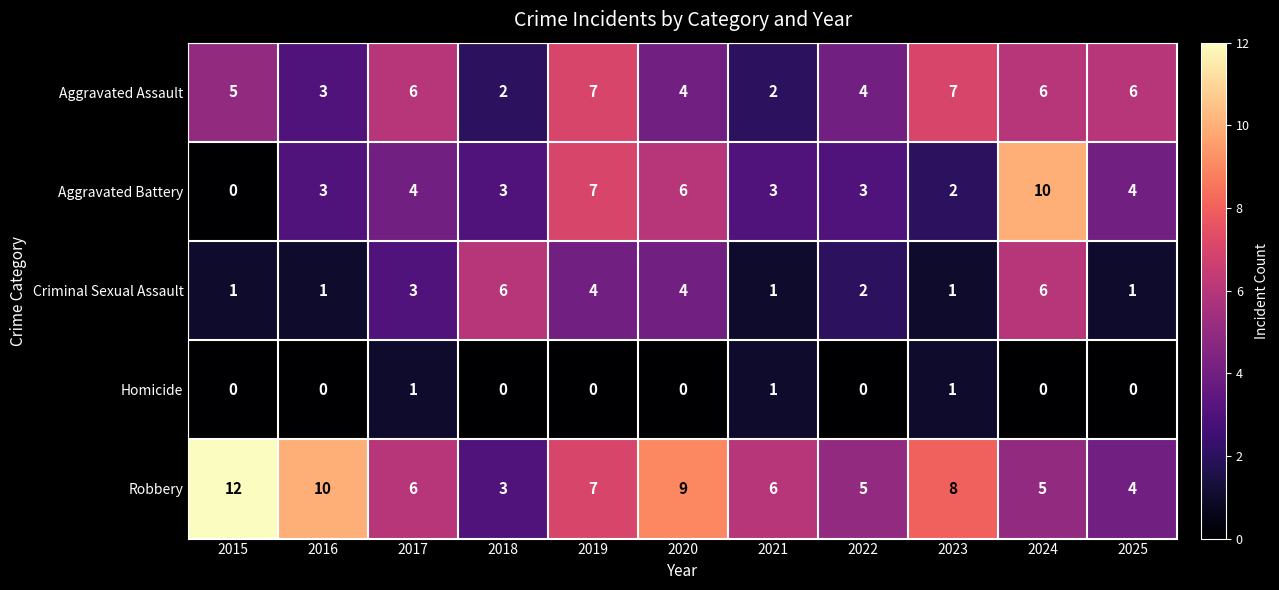

What is the difference between the highest and lowest values at 2021?

5